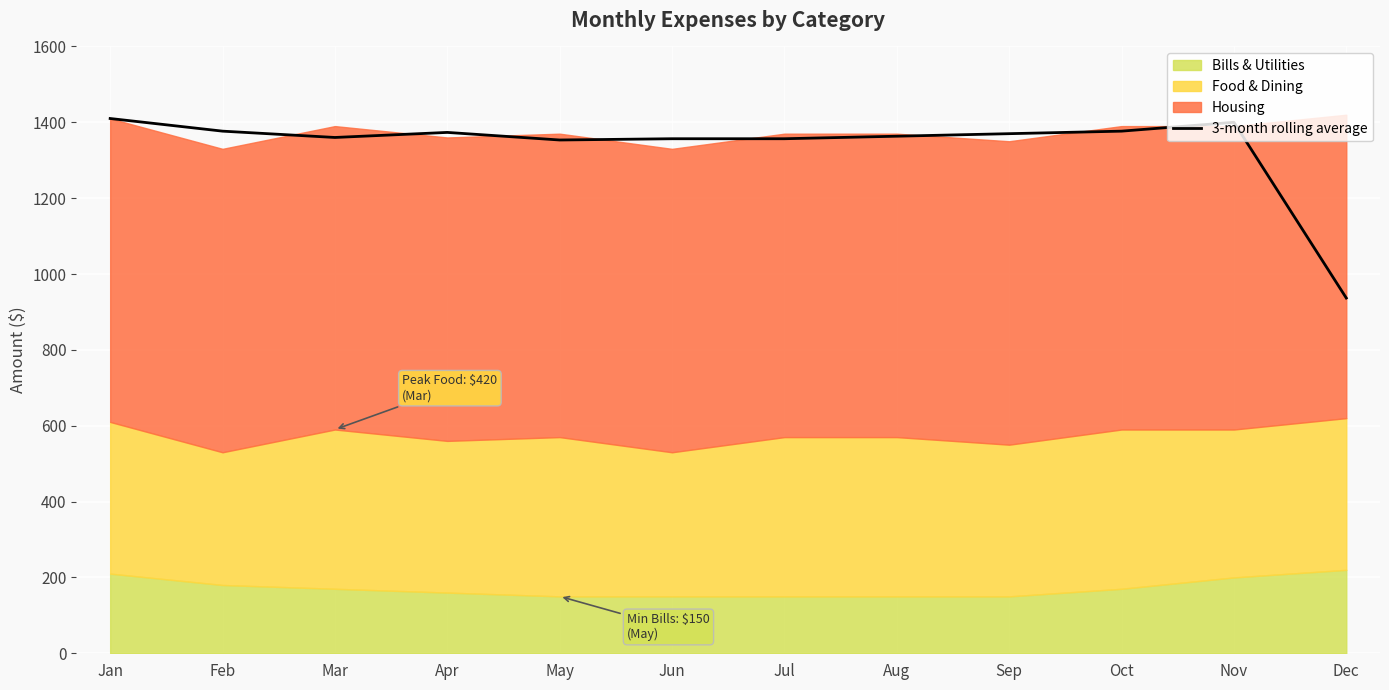

What is the smallest value displayed?

936.7